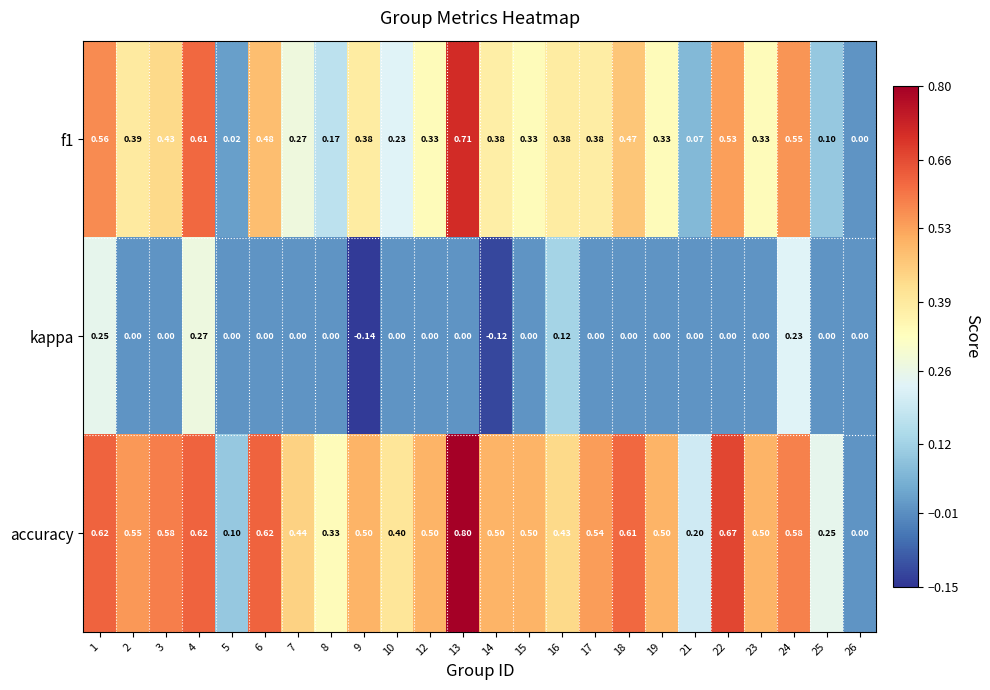

Is the value of accuracy at 21 greater than the value of kappa at 1?

No